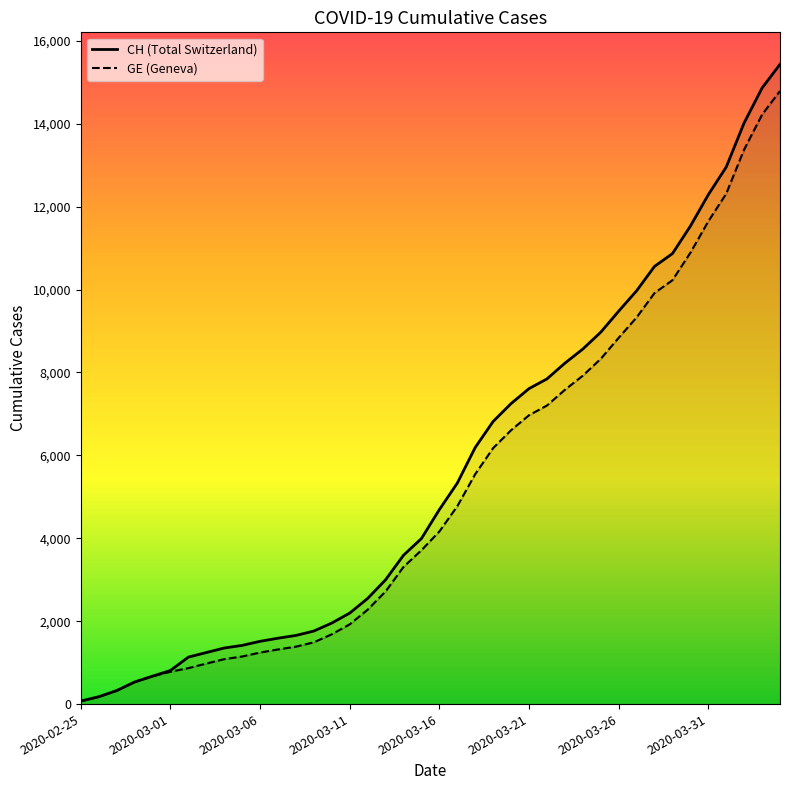

How many lines are shown in the chart?

2